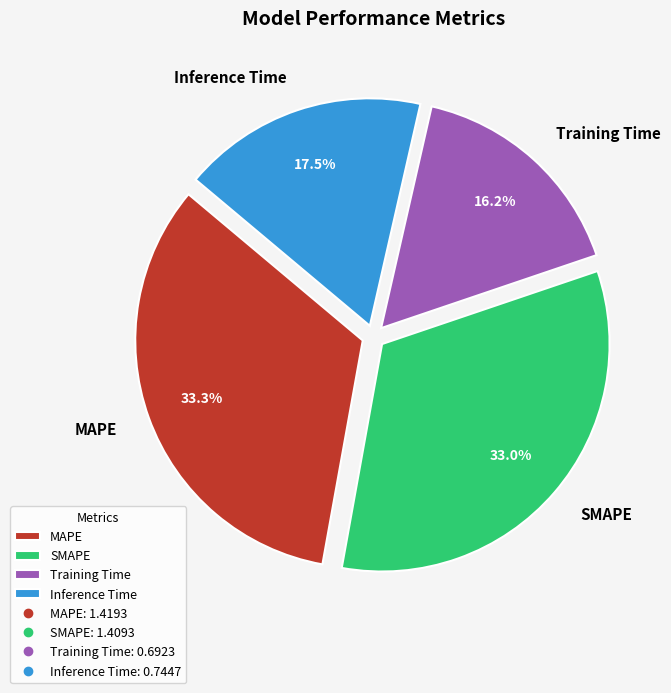

Does SMAPE represent more than half of the total?

No